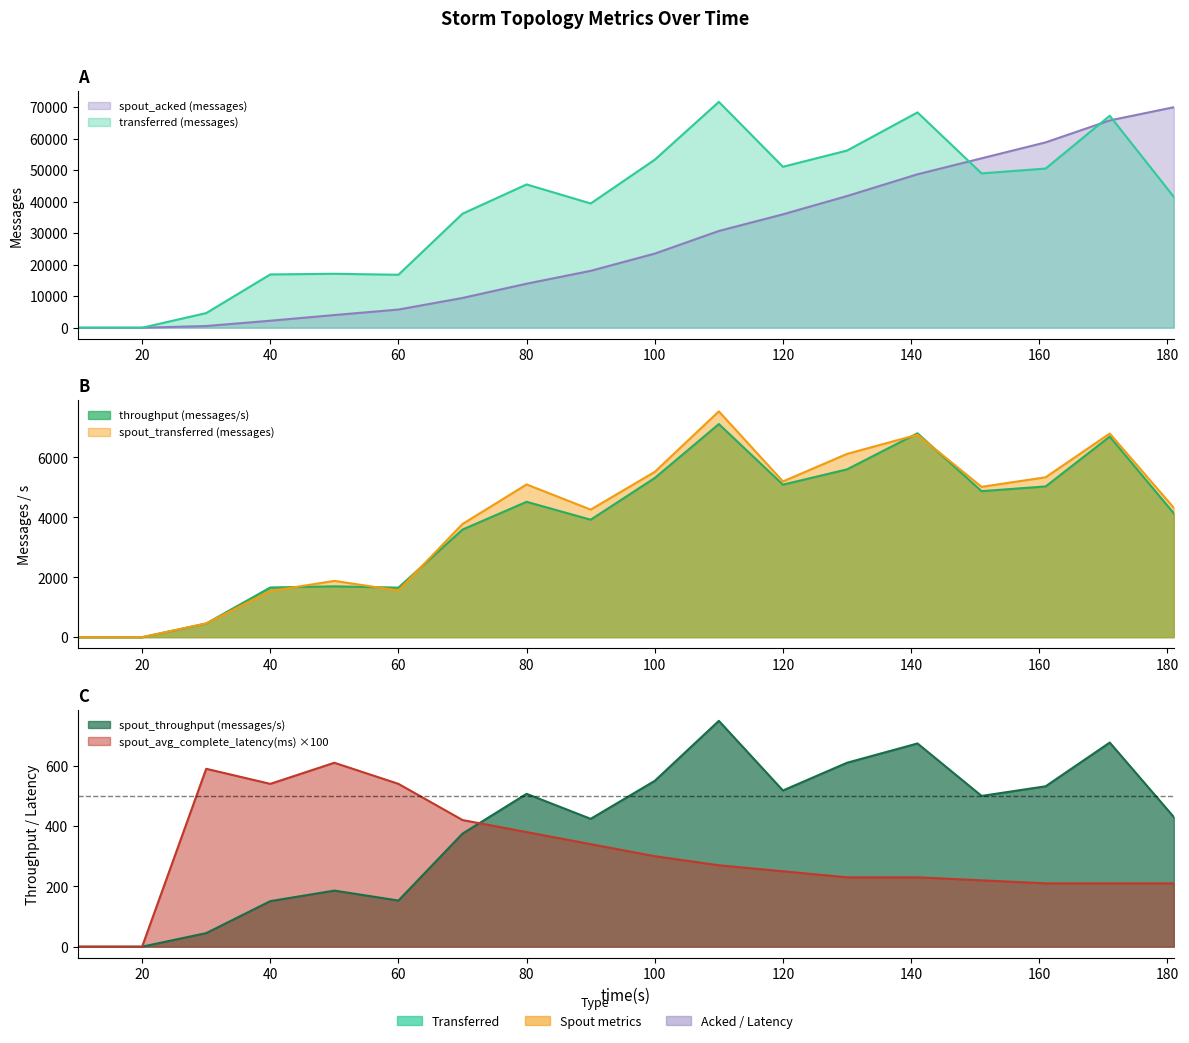

What is the difference between the spout_transferred (messages) values at 141 and 60?

5200.0